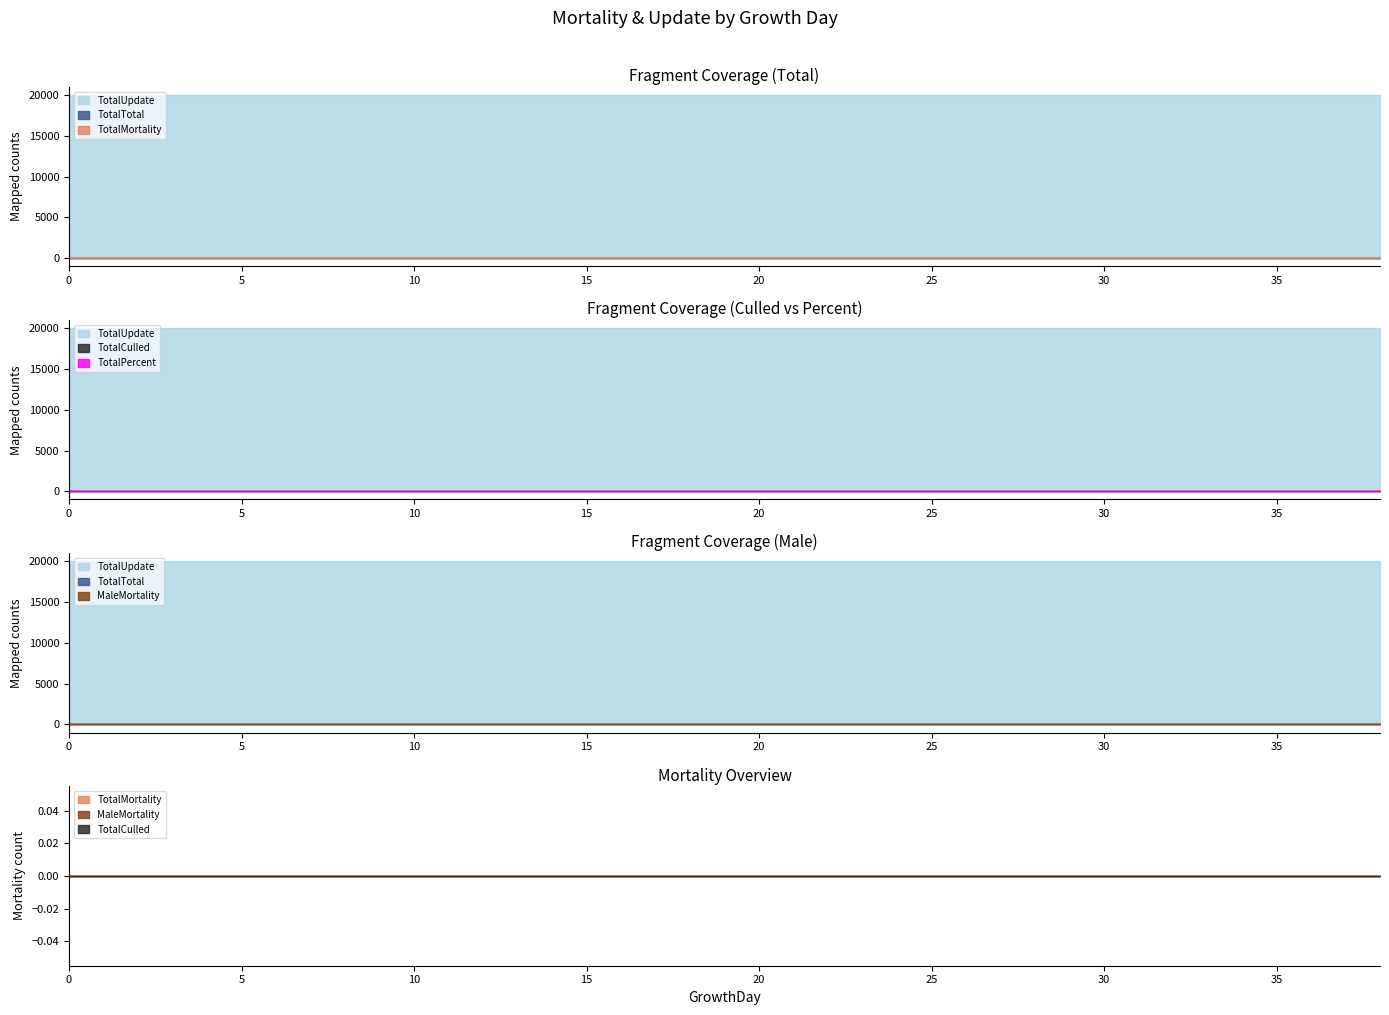

The MaleMortality series shows 0 at 29. True or false?

True